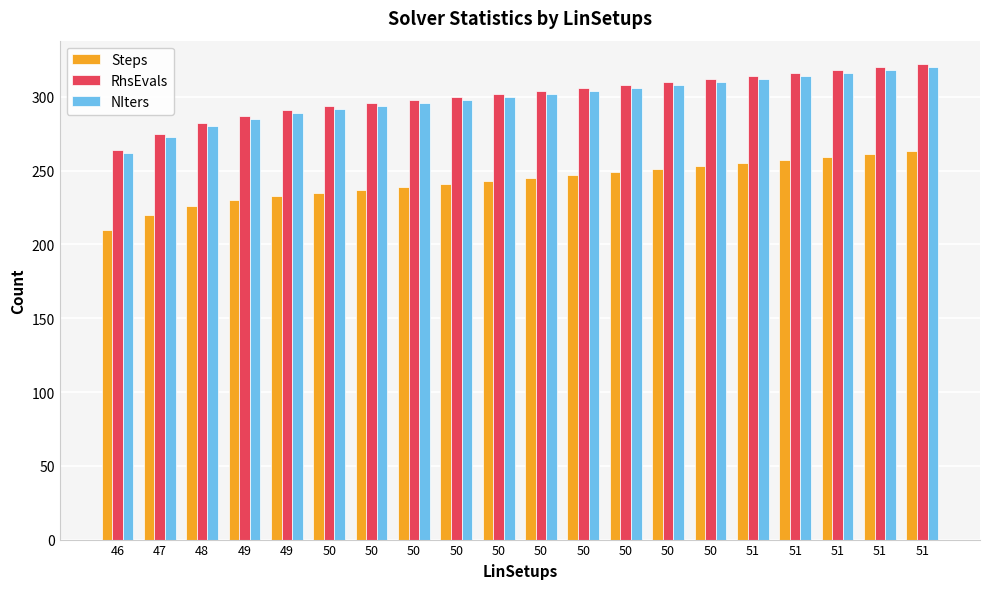

What is the sum of the NIters values at 46 and 50?

566